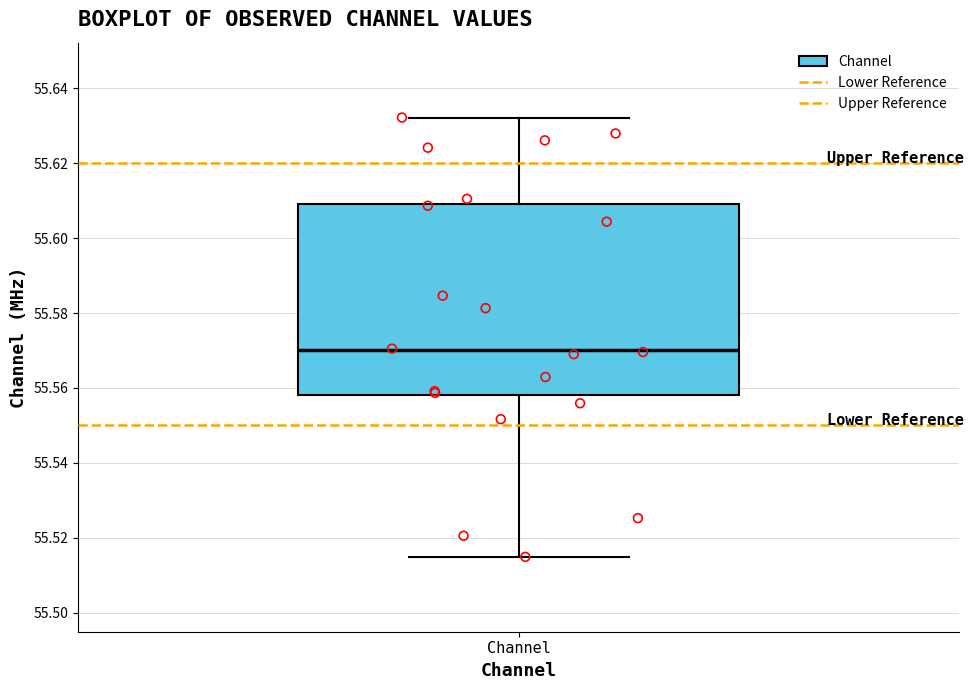

Read this box plot against the y-axis: the position of the median line, the range covered by the box, and the ends of both whiskers. The values are not printed on the chart, so give them approximately, as read against the axis.

median 55.570, box 55.558 to 55.610, whiskers 55.514 to 55.632